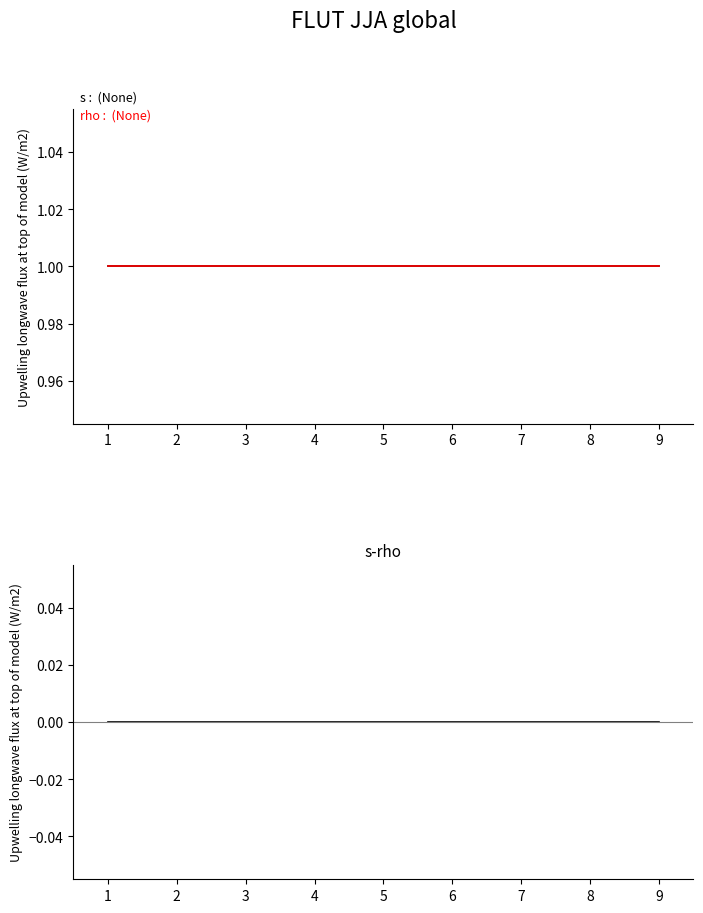

Between 4 and 5, which is larger?

4